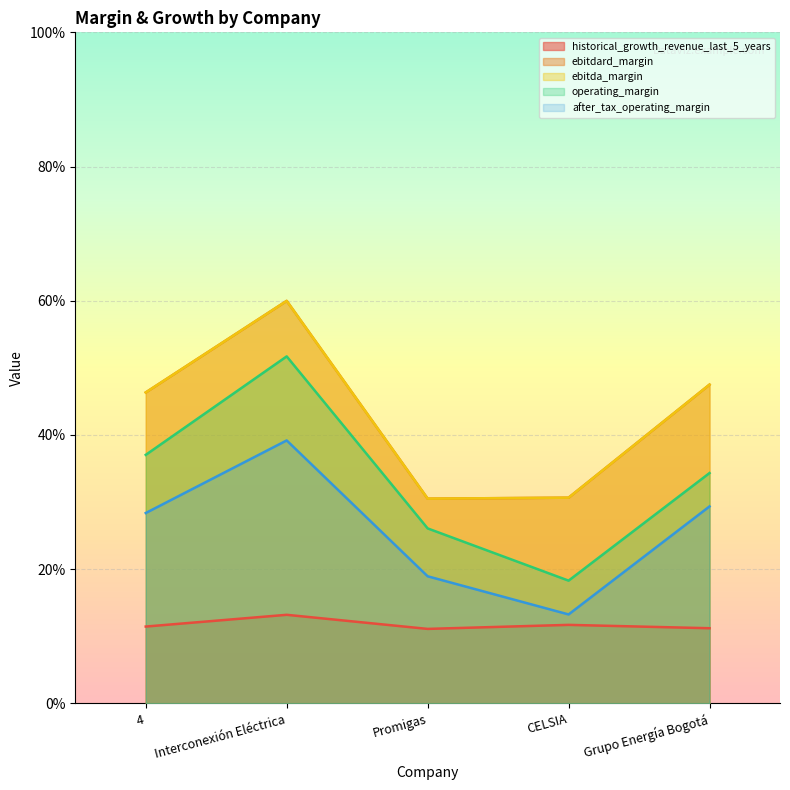

How many lines are shown in the chart?

5